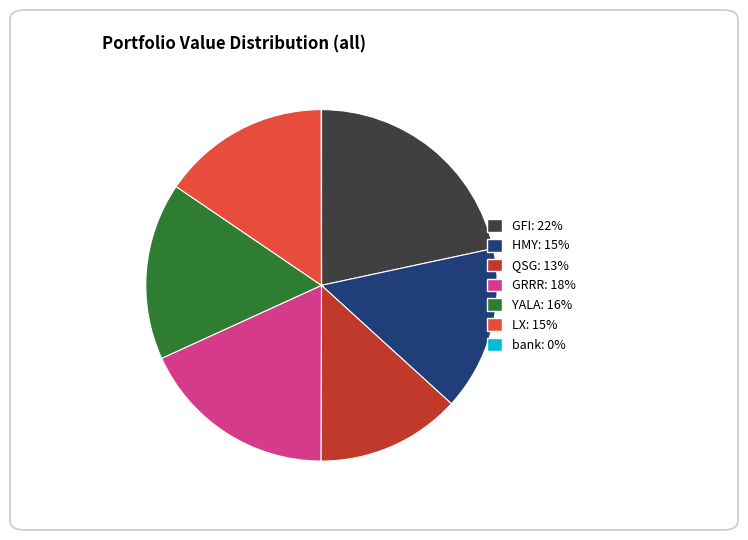

Is there a majority slice in this chart?

No